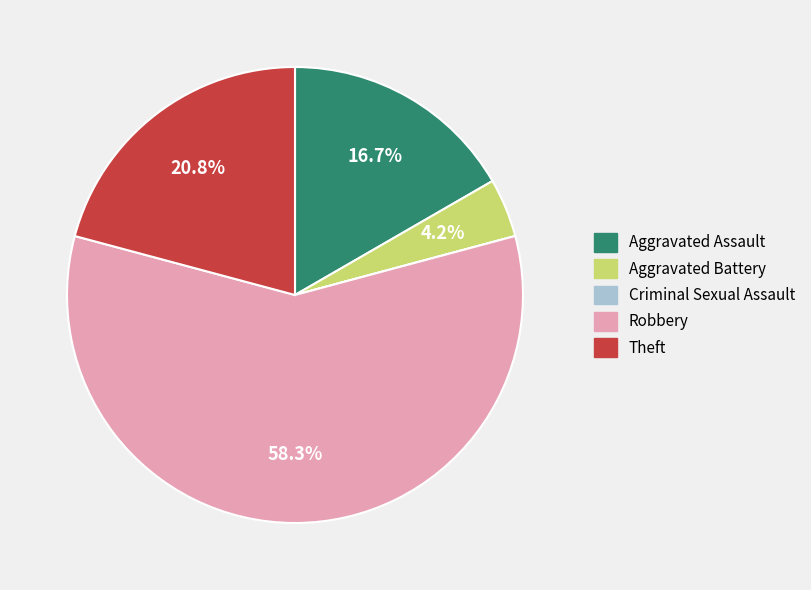

Do Theft and Aggravated Battery together represent more than half of the pie?

No